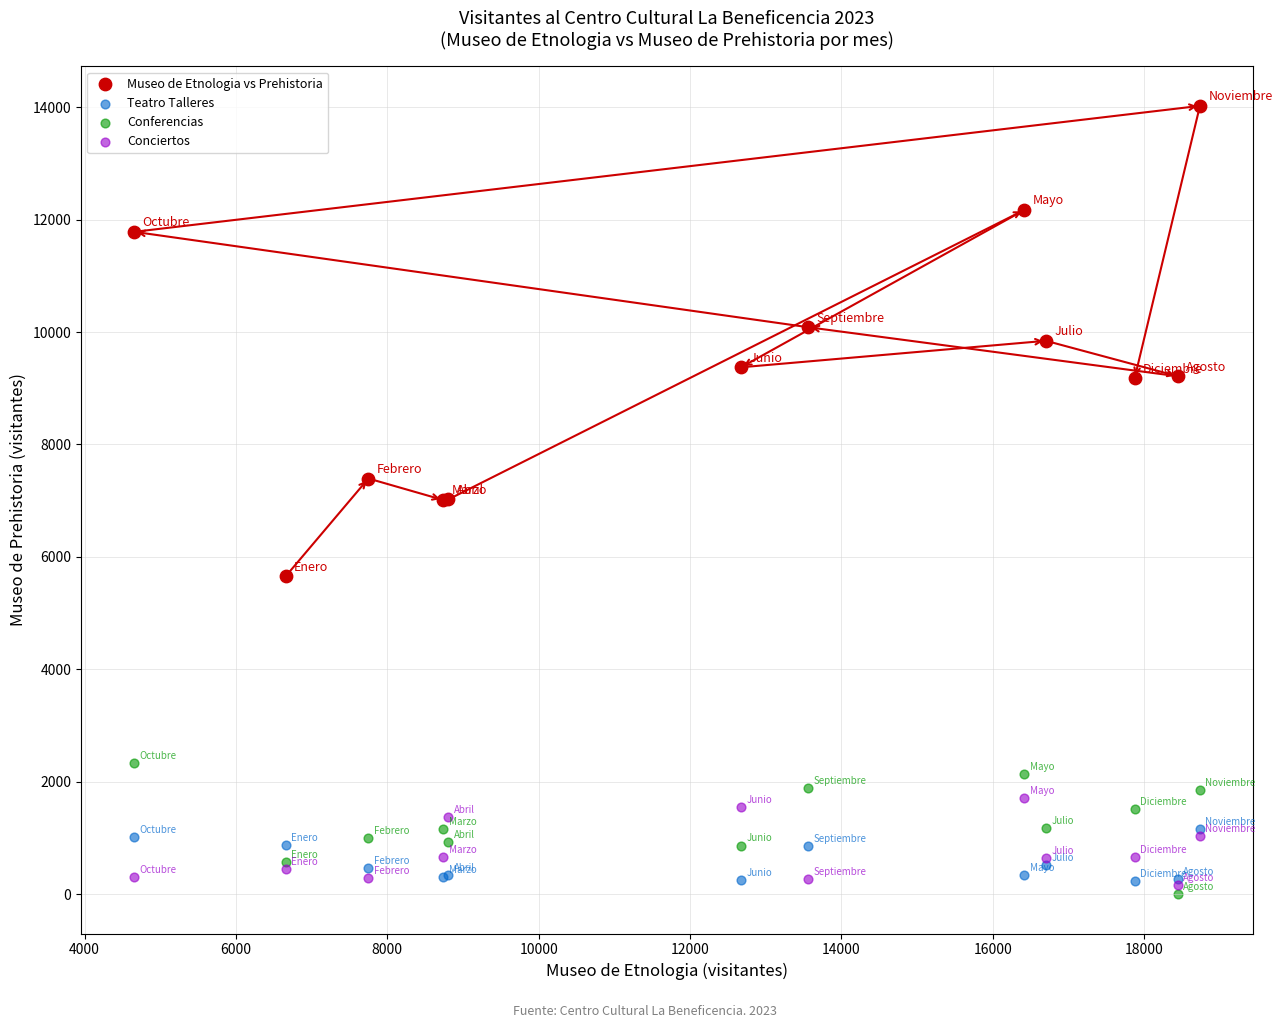

Which series has the widest spread of Y values?

Museo de Etnologia vs Prehistoria